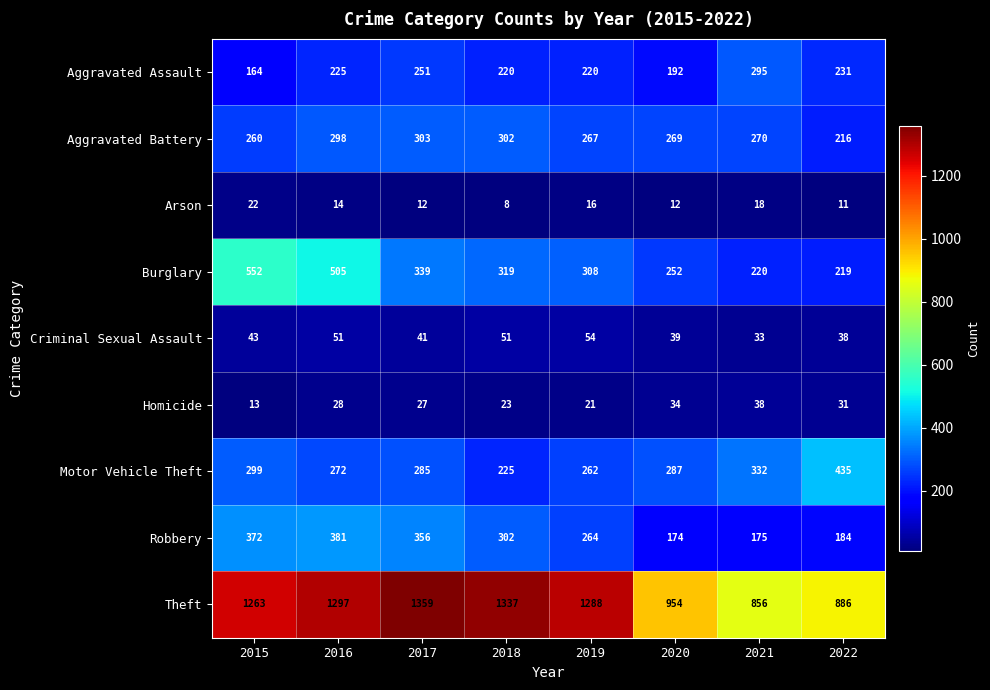

What is the spread (max minus min) of values at 2018?

1329